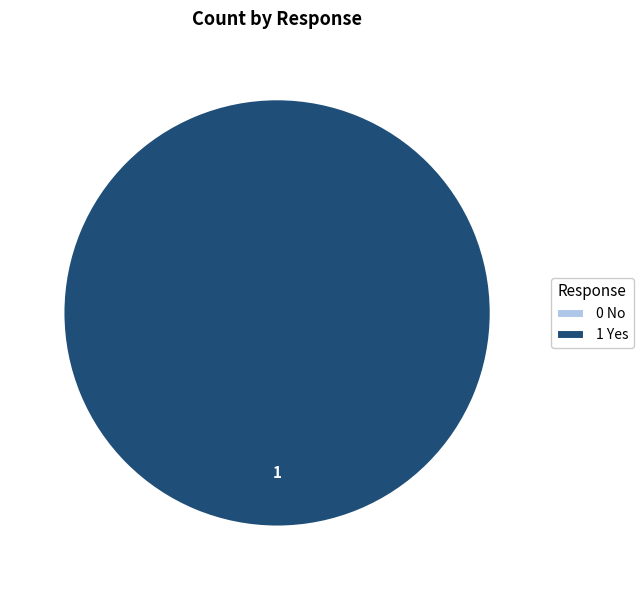

To the nearest percent, what is the combined percentage of 0 No and 1 Yes?

100%